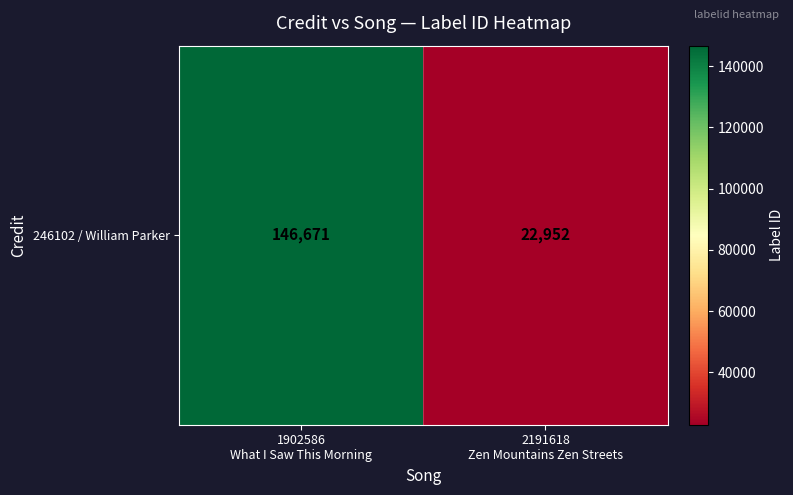

Reading right to left, transcribe all the data shown in this chart.

2191618
Zen Mountains Zen Streets=22952	1902586
What I Saw This Morning=146671